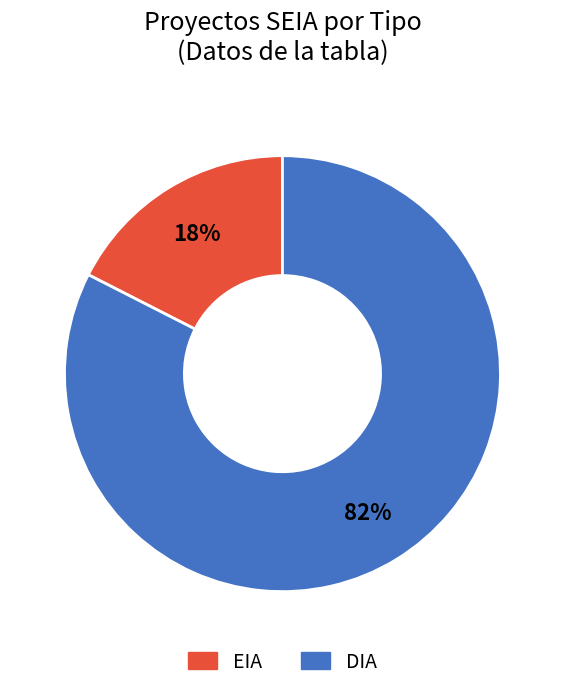

Does DIA account for over 50% of the chart?

Yes